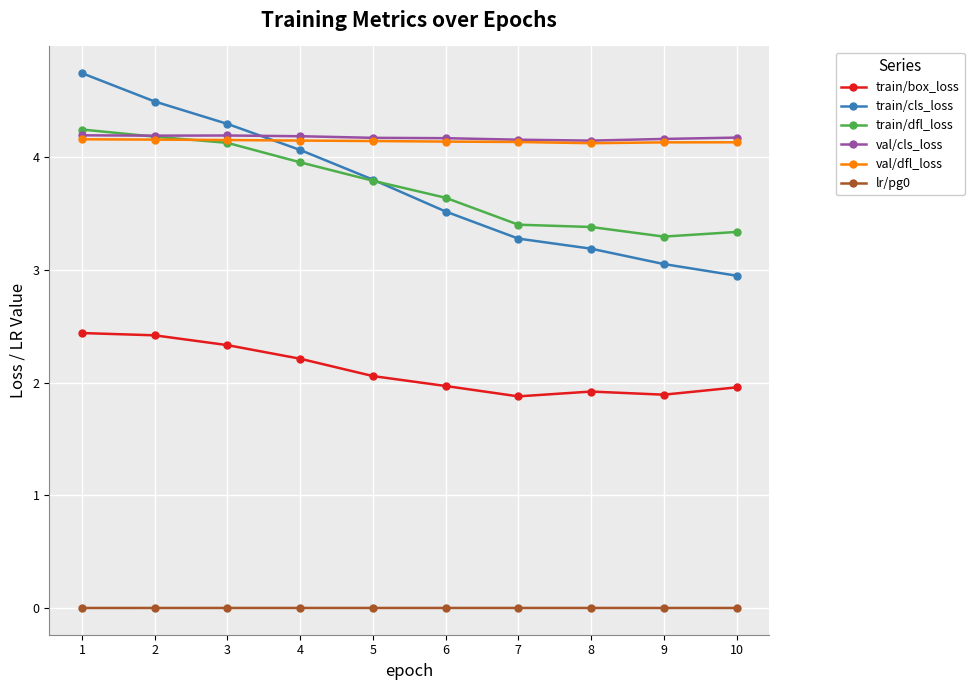

What is the difference between the maximum and minimum values in the train/dfl_loss series?

0.9